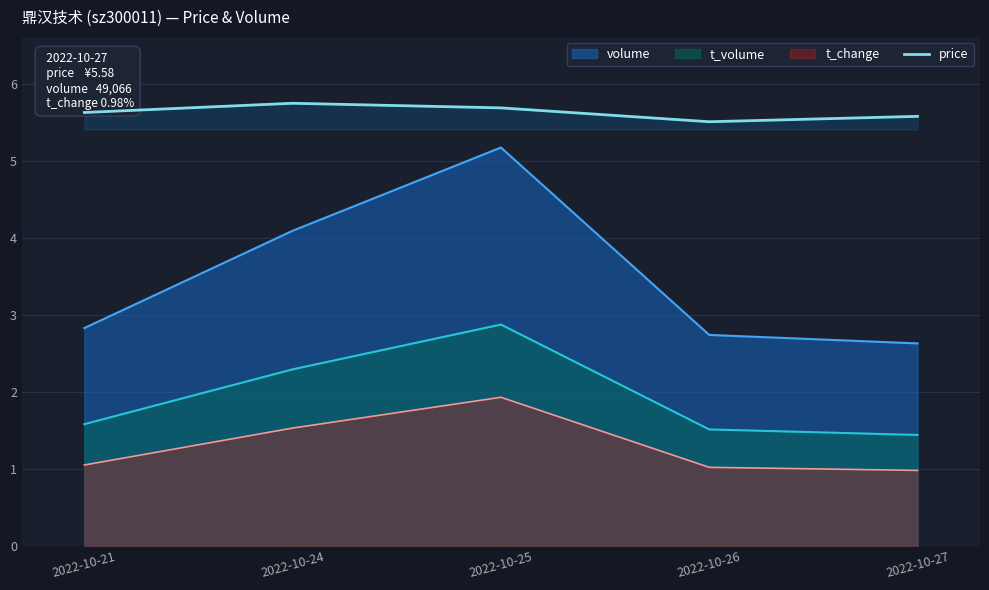

True or false: volume and t_volume cross at least once.

False